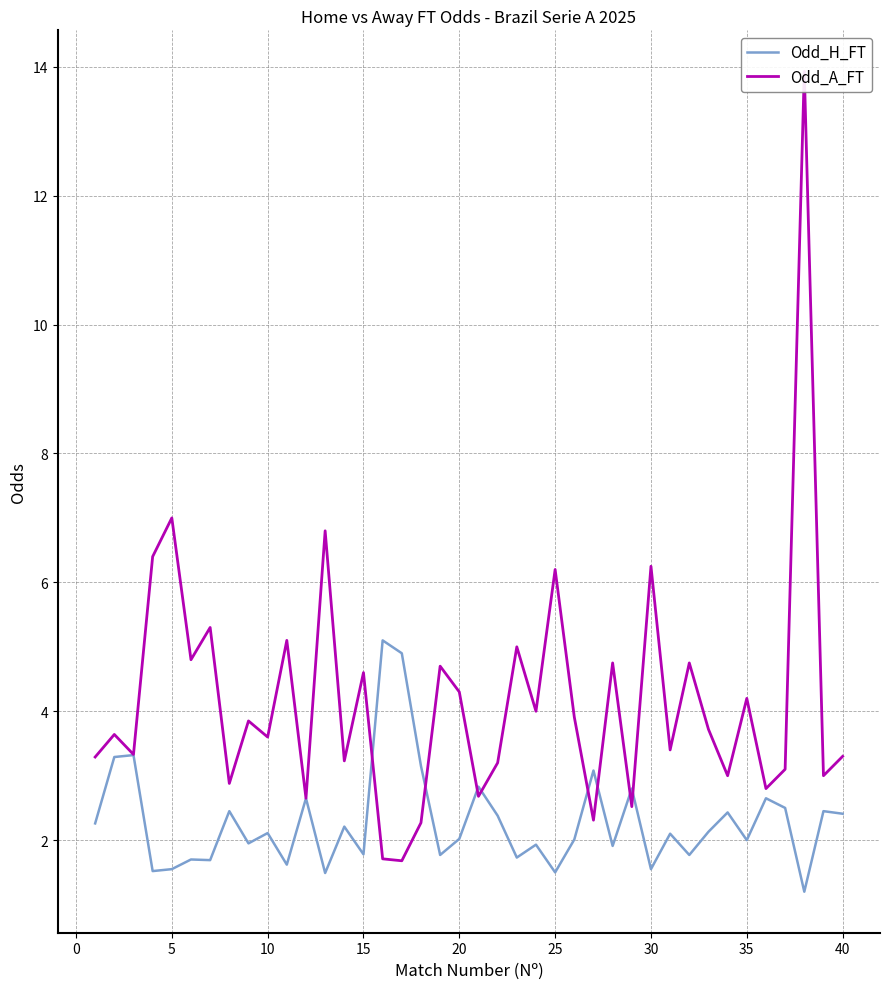

Which series has the largest total across all categories?

Odd_A_FT